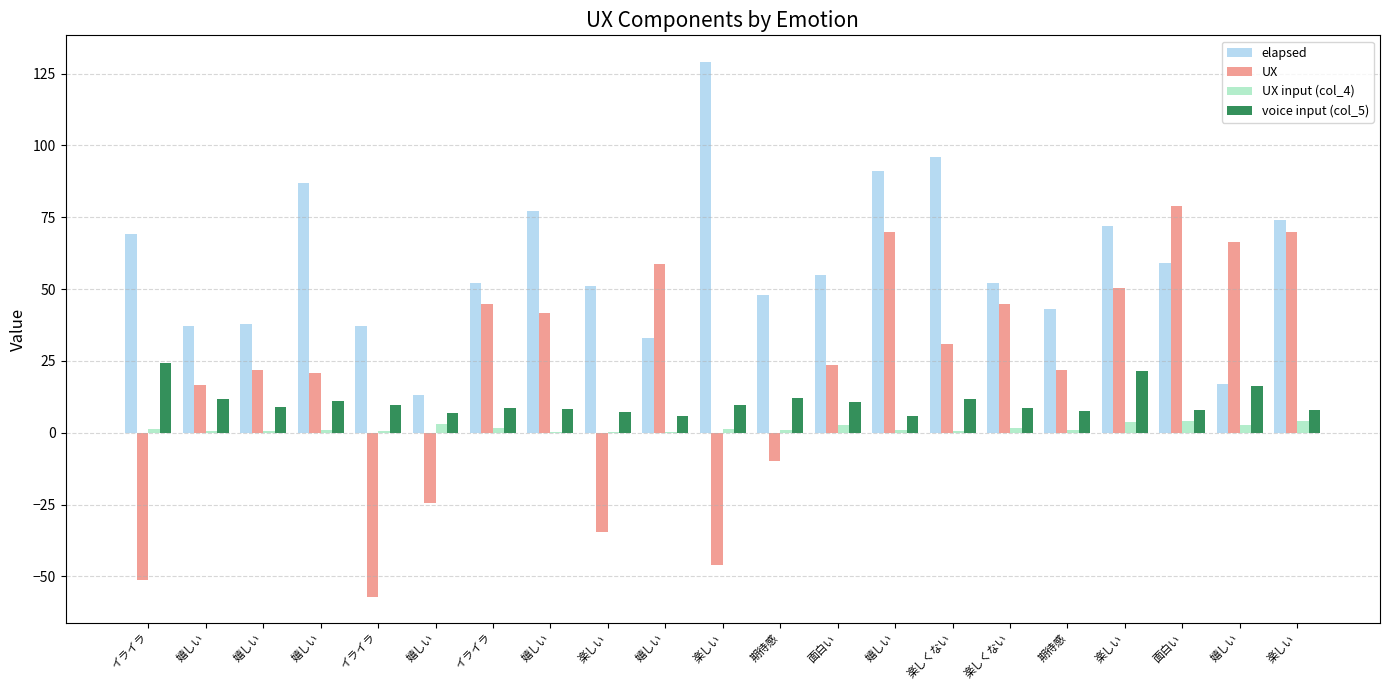

What is the approximate value of voice input (col_5) at 嬉しい?

11.1